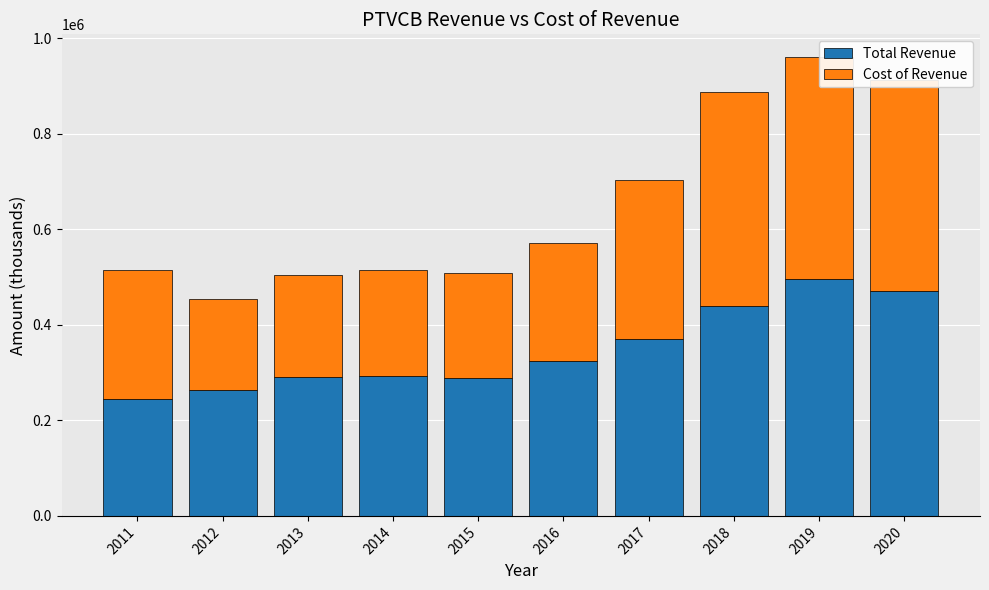

Reading right to left, what are all the values shown in this chart?

Total Revenue: 2020=471600	2019=496100	2018=439200	2017=371400	2016=324700	2015=288000	2014=292700	2013=291700	2012=263000	2011=245500
Cost of Revenue: 2020=440100	2019=464200	2018=447500	2017=332100	2016=246300	2015=219700	2014=222500	2013=212600	2012=192100	2011=270100